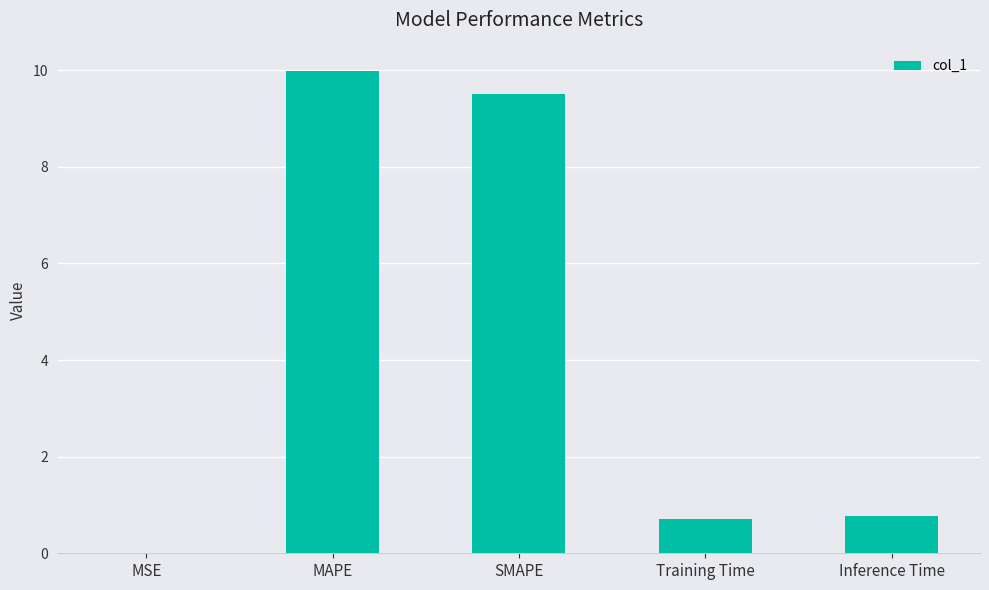

What is the sum of all values?

21.0